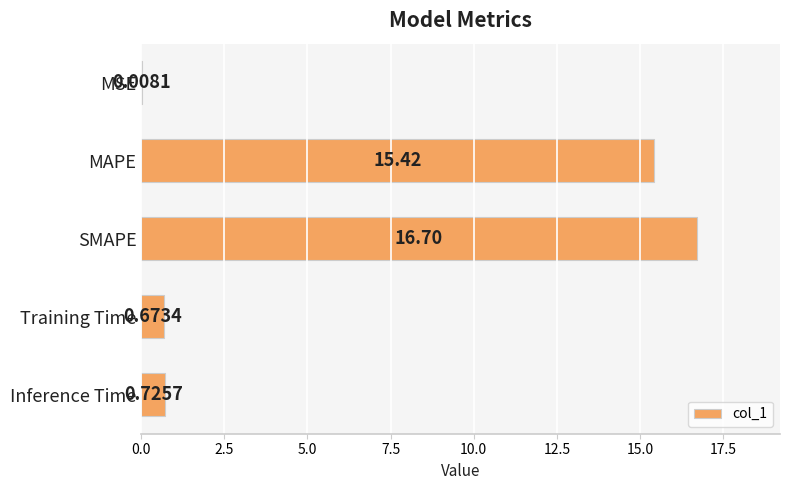

What is the sum of the values at MSE and SMAPE?

16.7